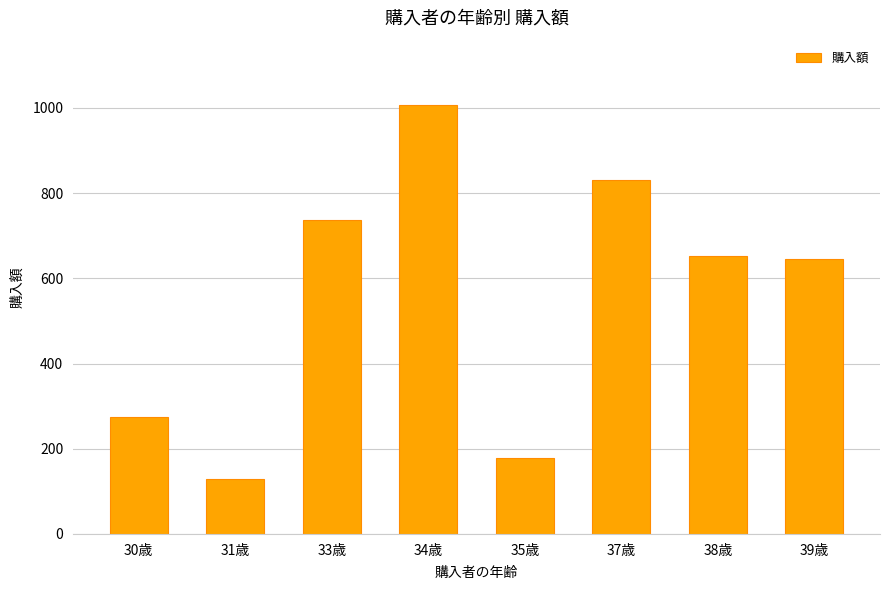

Is it true that the value at 33歳 is 1063?

False